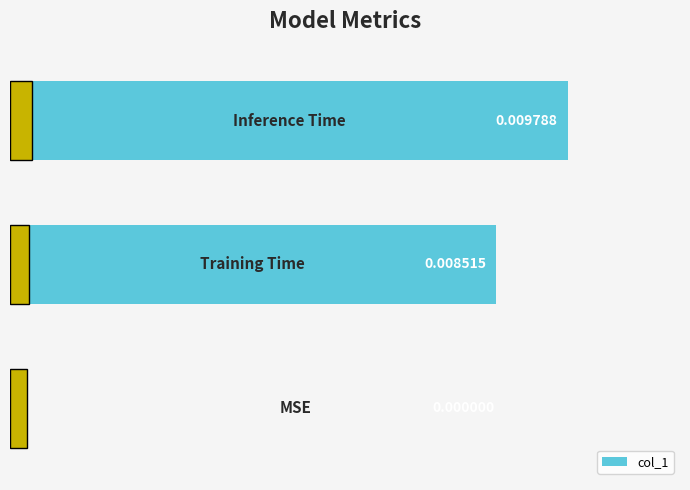

How many data points does each series have?

3